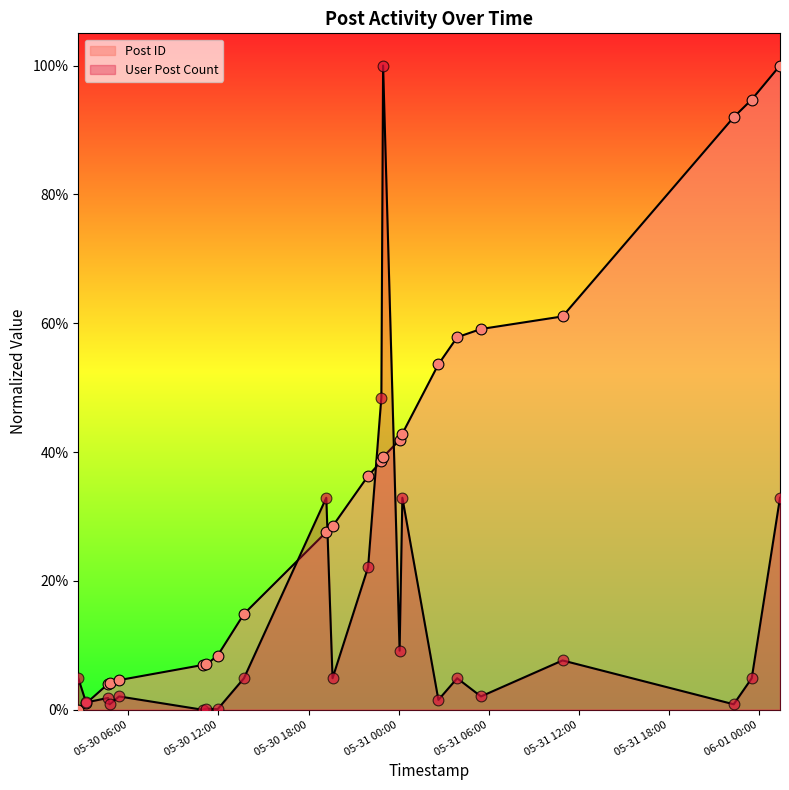

What is the total value across all series at 2007-05-30 11:57:00?

0.1